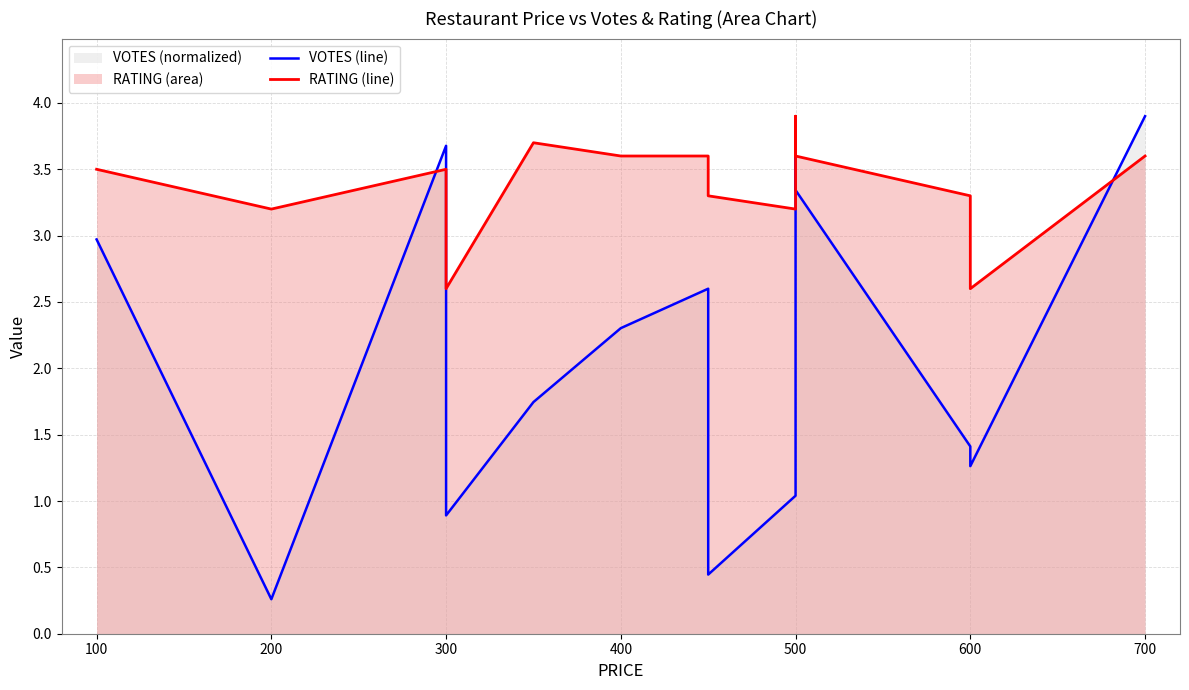

Between 600 and 12, which series saw the biggest shift?

VOTES (line)